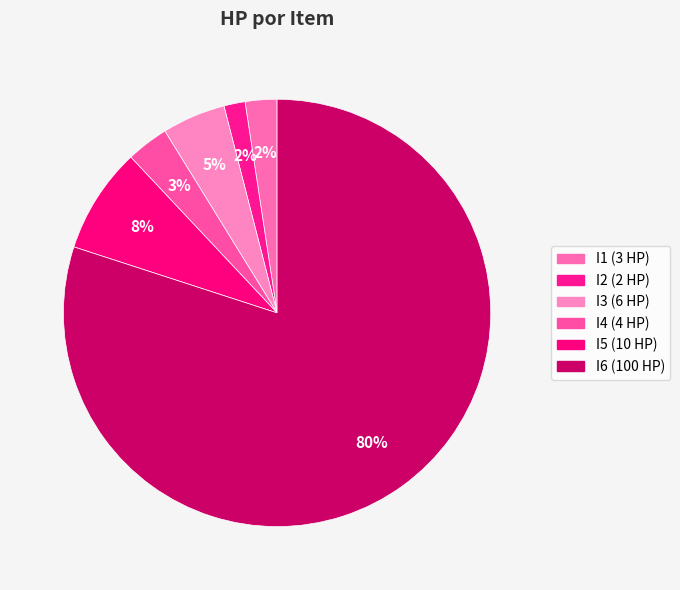

Which slice is the smallest?

I2